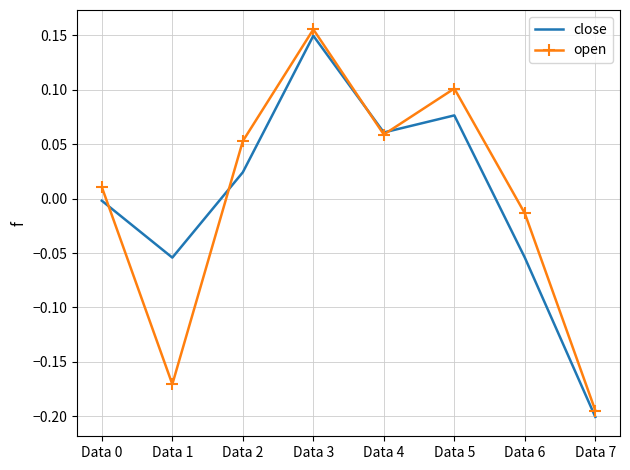

How many interior local peaks does the close series have?

2